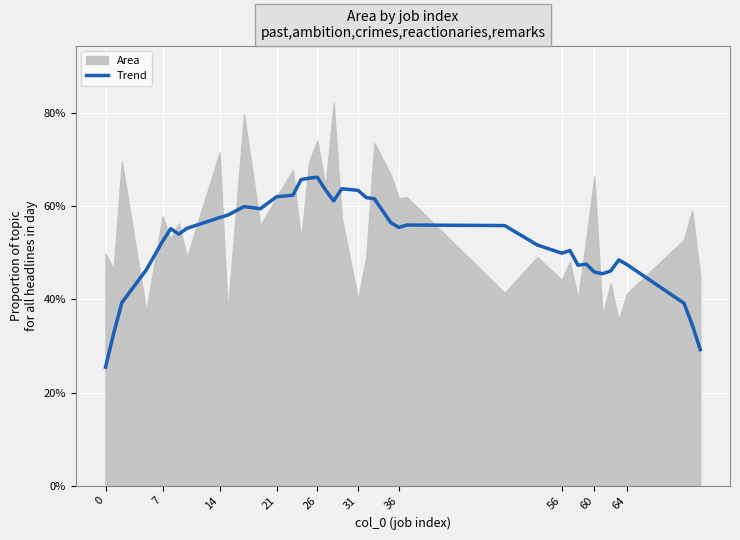

What is the minimum value for Trend?

25.4